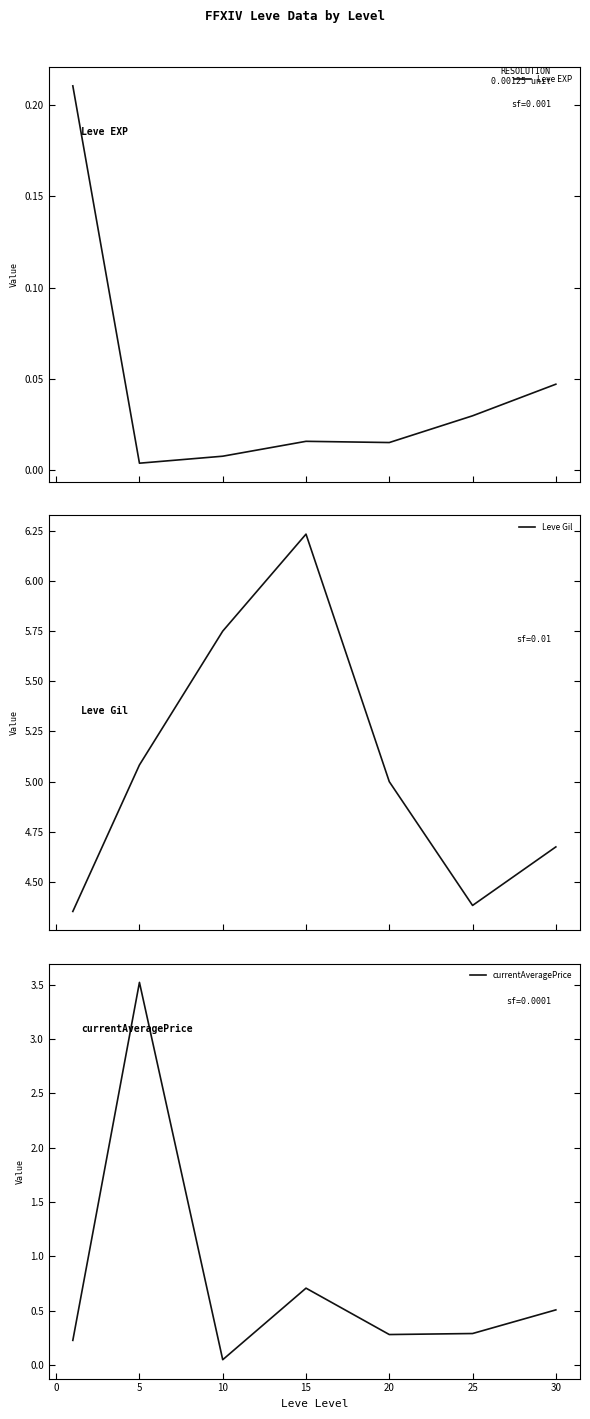

What is the difference between the maximum and minimum values in the Leve EXP series?

0.2